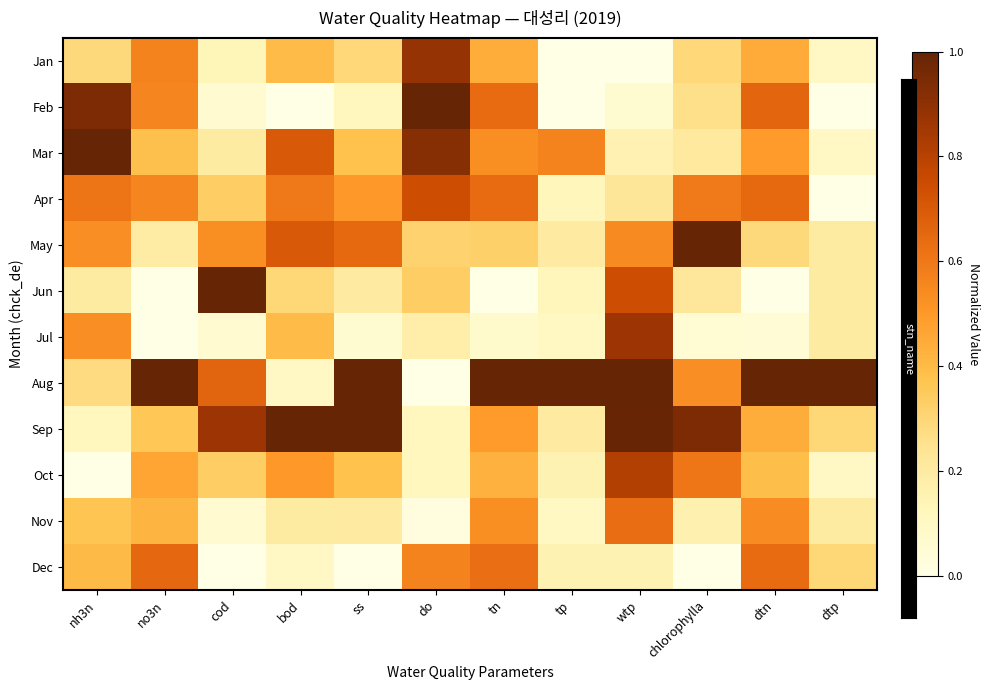

Count the number of data series in this chart.

12